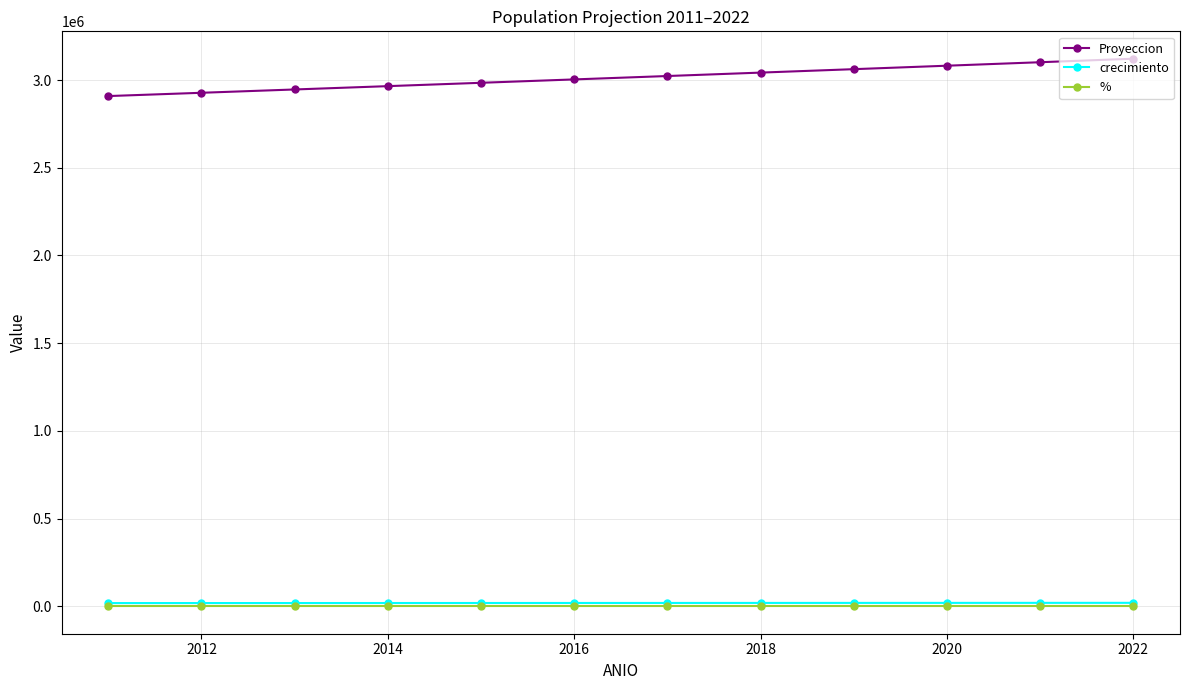

True or false: Proyeccion and crecimiento intersect in this chart.

False